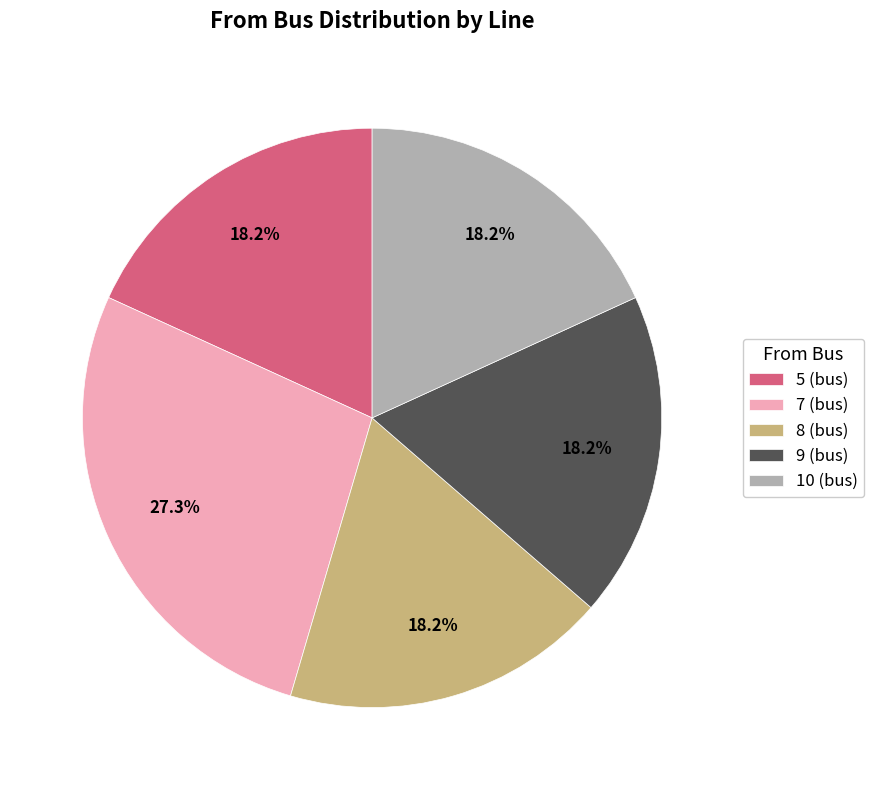

Approximately how many times larger is the value at 10 (bus) compared to 8 (bus)?

1.0